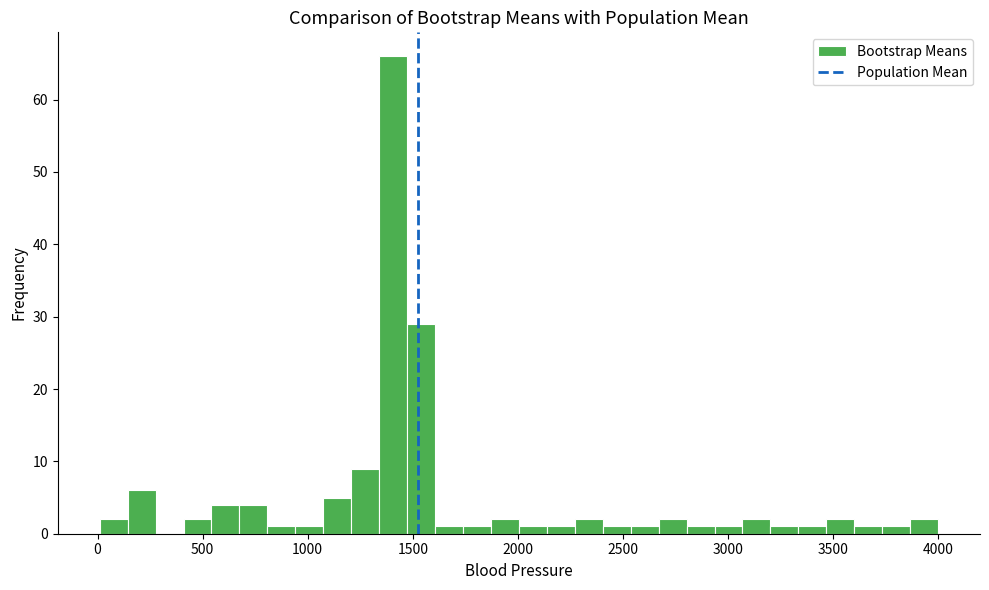

Read against the x-axis, roughly where is the centre of the tallest bar?

1400